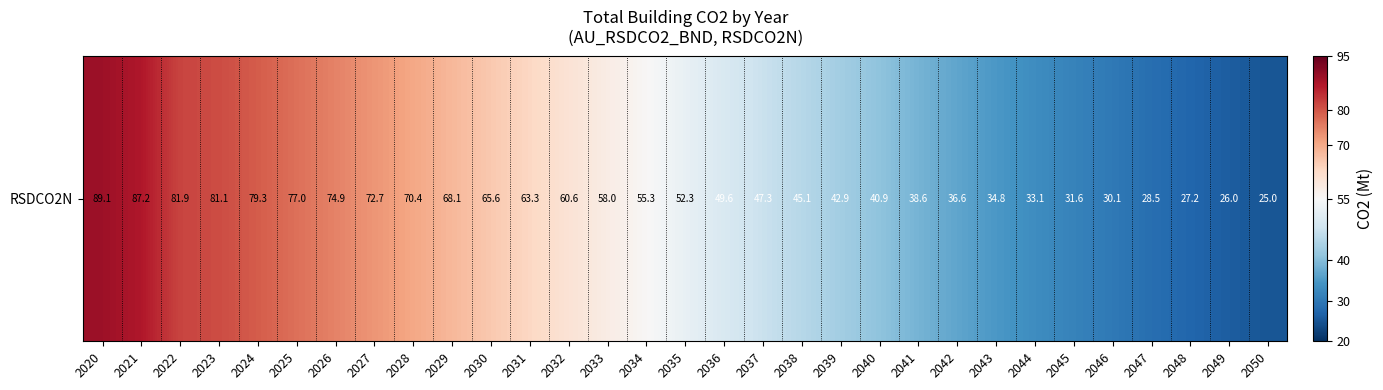

True or false: the data shows 87.2 at 2021.

True